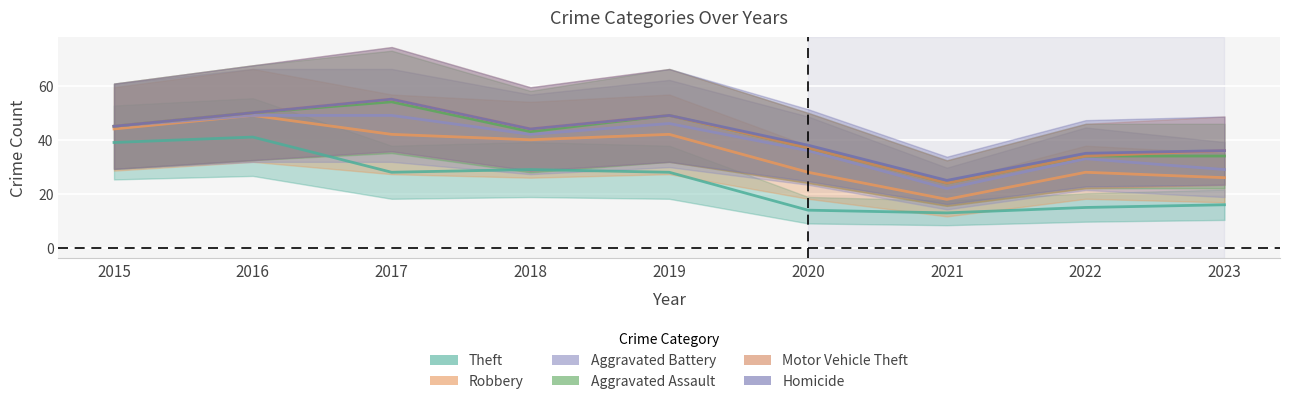

Which has a higher value, 2016 or 2018?

2016